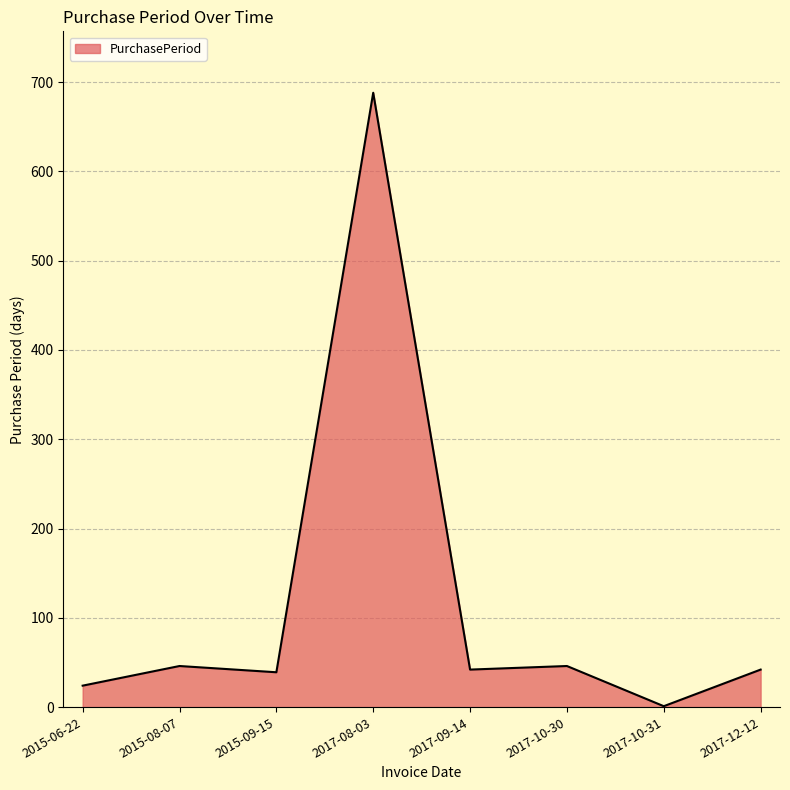

Approximately how many times larger is the value at 2015-08-07 compared to 2017-10-31?

46.0